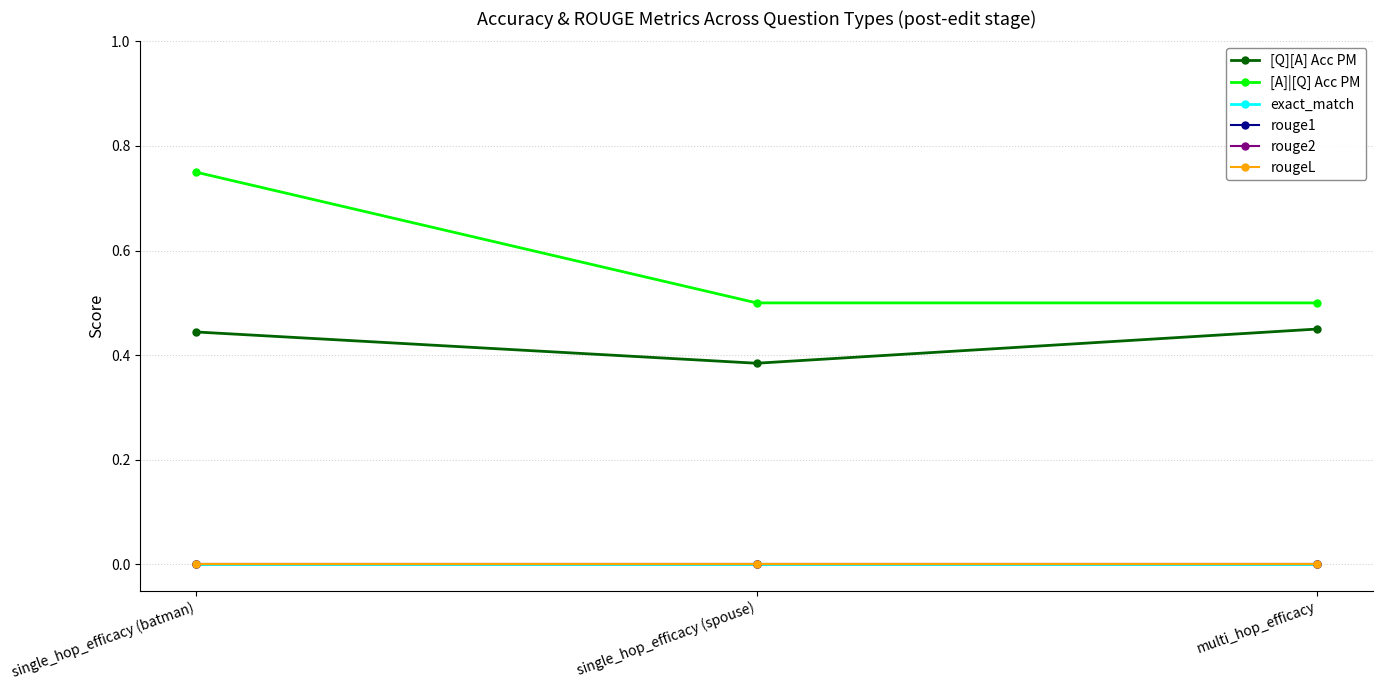

Rank the series at single_hop_efficacy (spouse) from highest to lowest value.

[A]|[Q] Acc PM, [Q][A] Acc PM, exact_match, rouge1, rouge2, rougeL